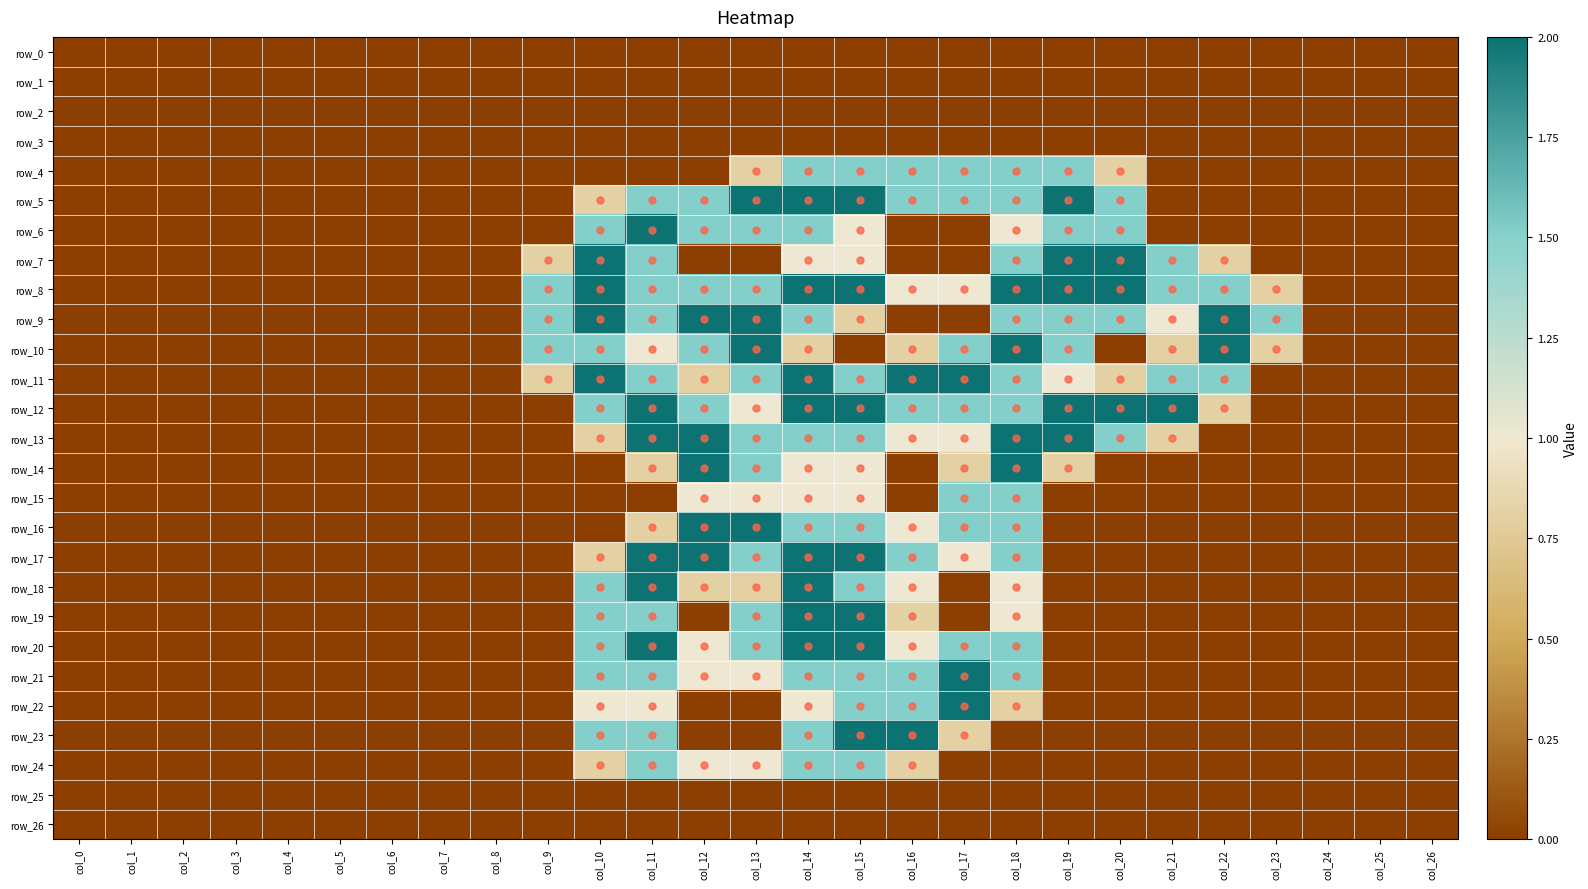

The value of row_24 at col_18 is 0.0. True or false?

True